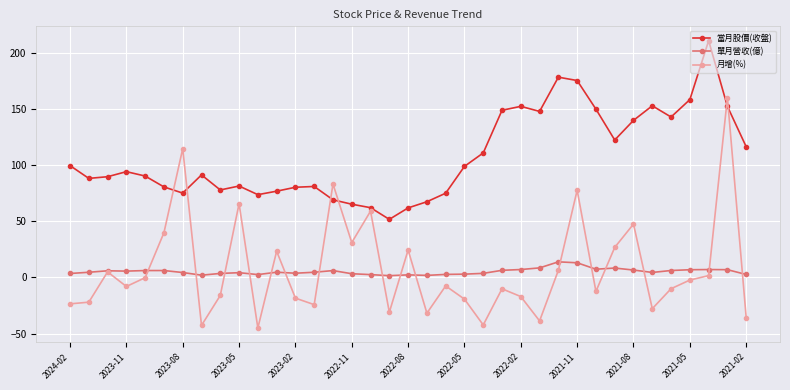

What is the smallest value displayed?

-45.0